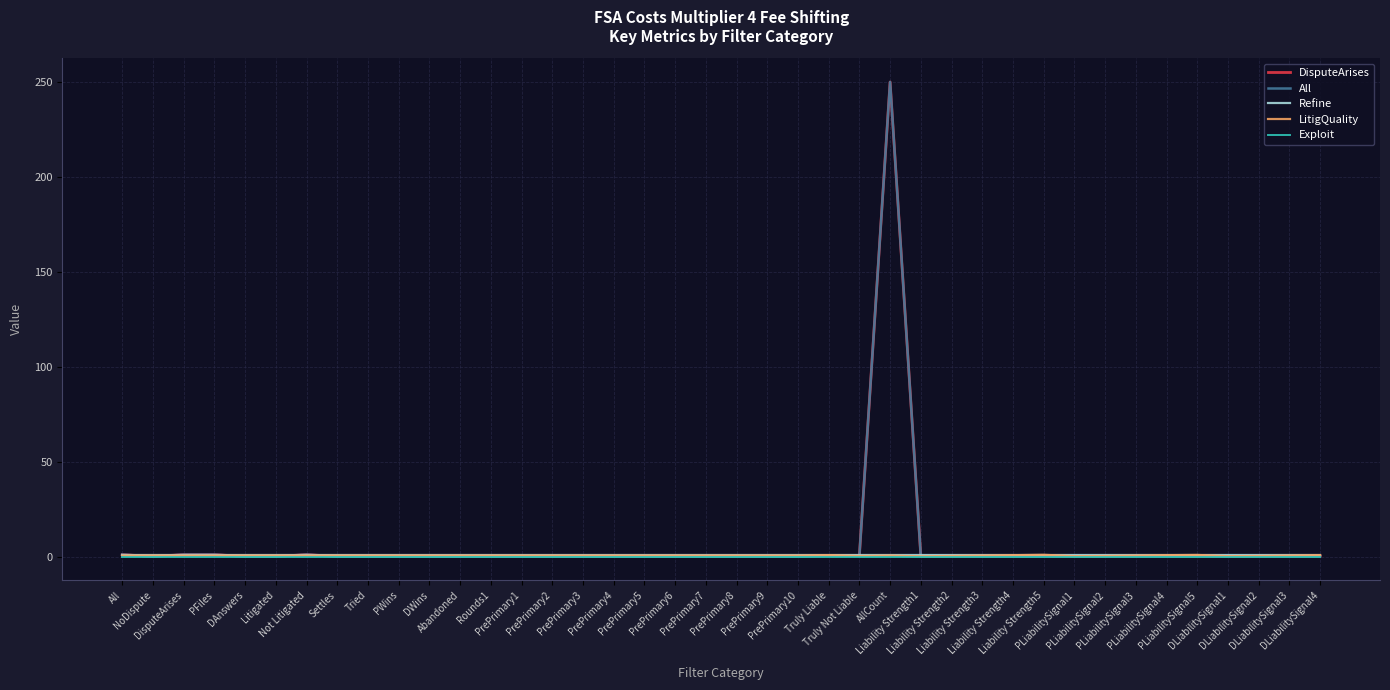

Is the value of All at NoDispute greater than the value of Exploit at DLiabilitySignal2?

No